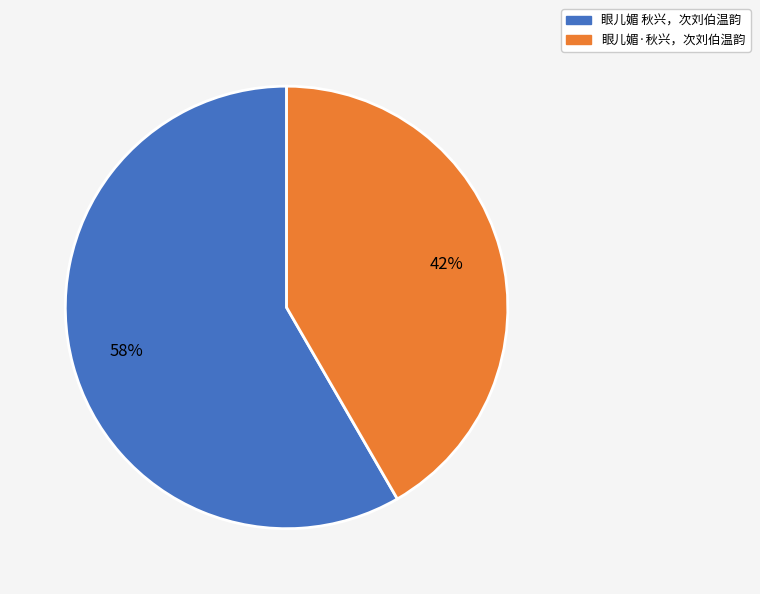

True or false: 眼儿媚 秋兴，次刘伯温韵 accounts for 47% of the total.

False